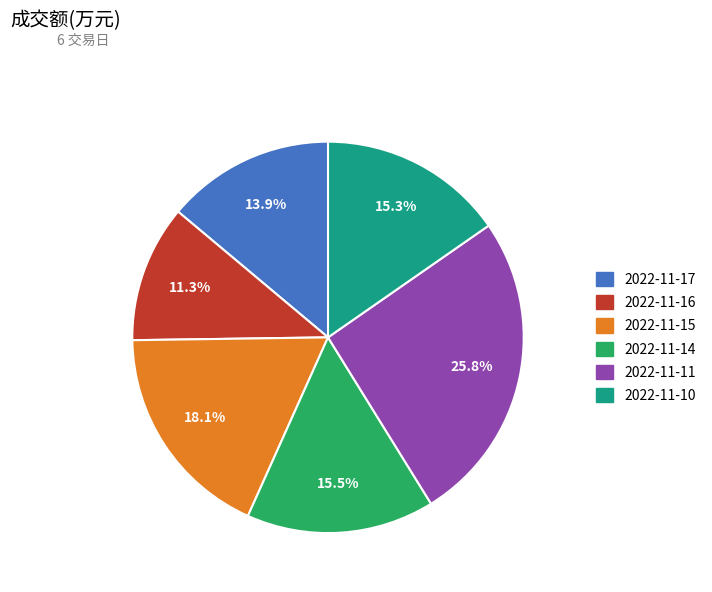

To the nearest percent, what portion does 2022-11-15 represent?

18%